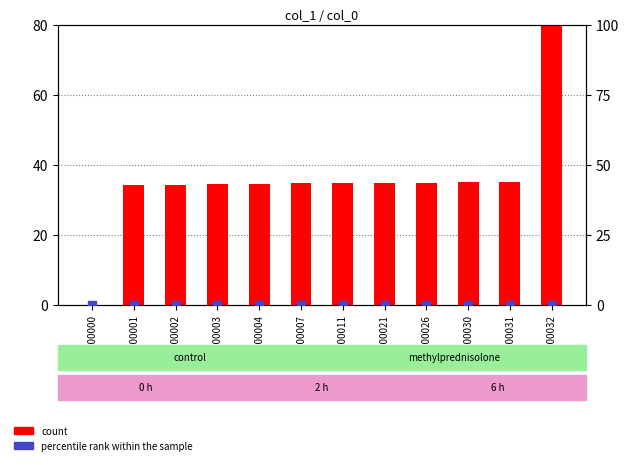

At which category is the sum across all series the highest?

GSM00032